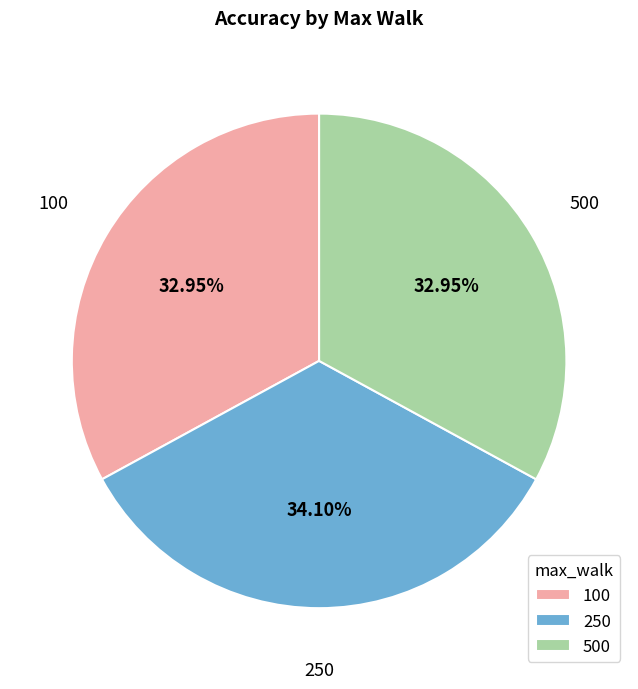

How many slices are in this pie chart?

3